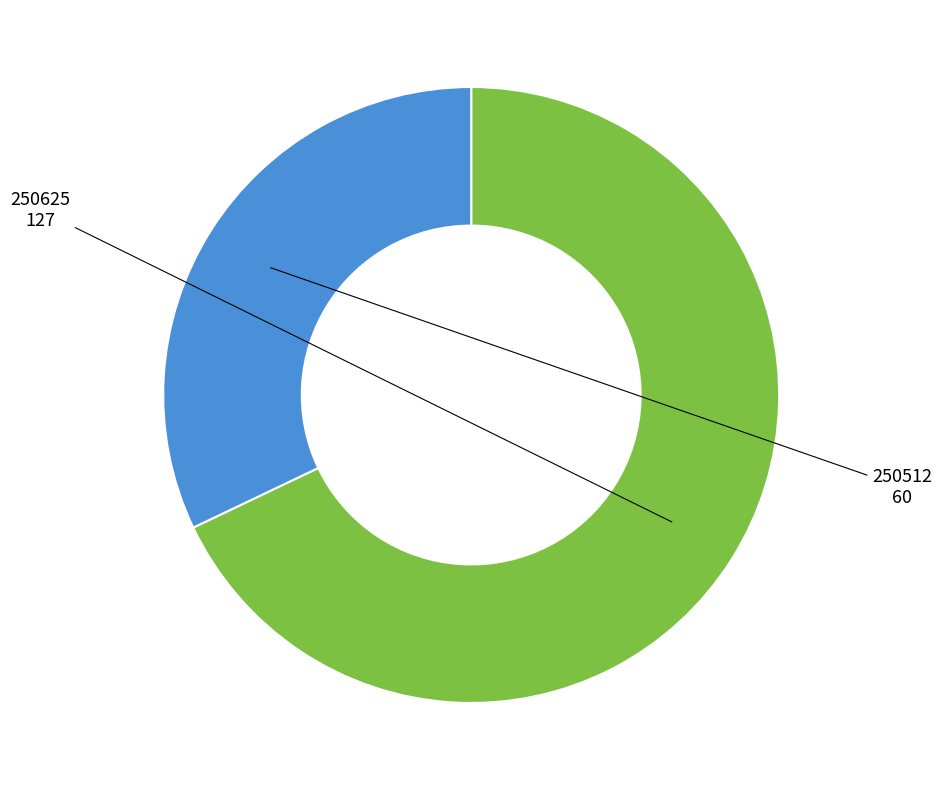

True or false: 250625 accounts for 68% of the total.

True